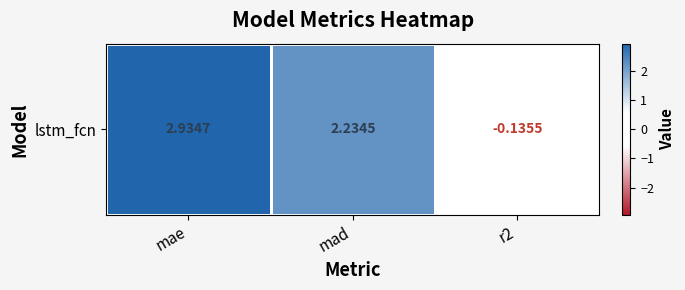

At which label is the value closest to 1?

r2